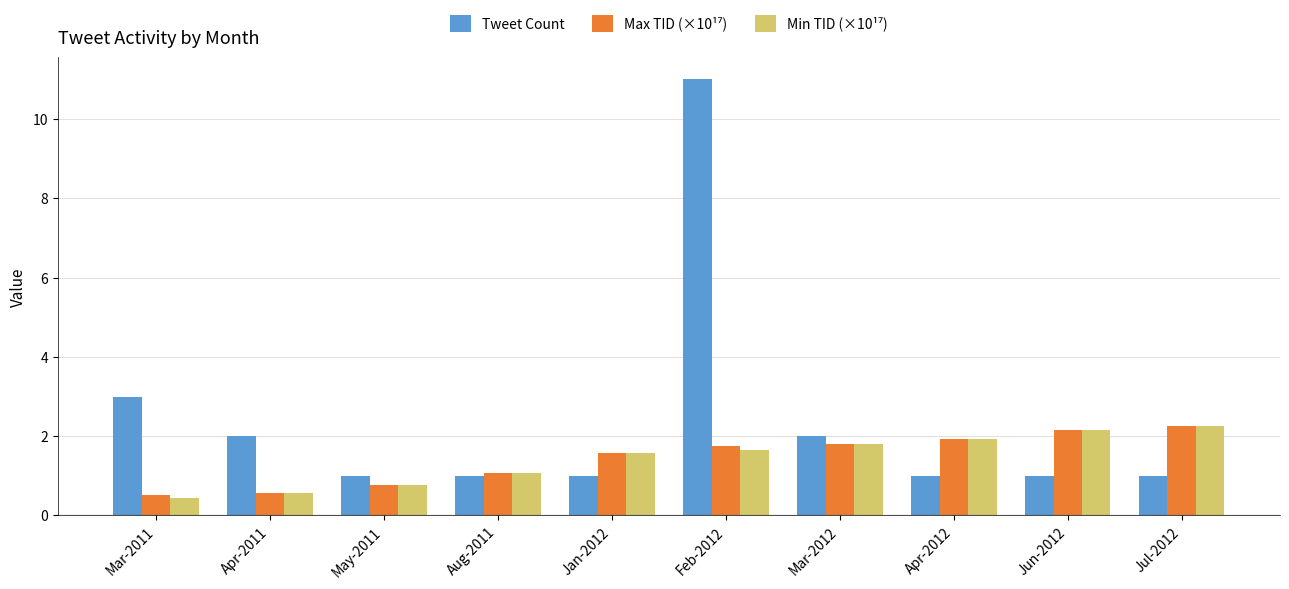

How many bars are there in each group?

3